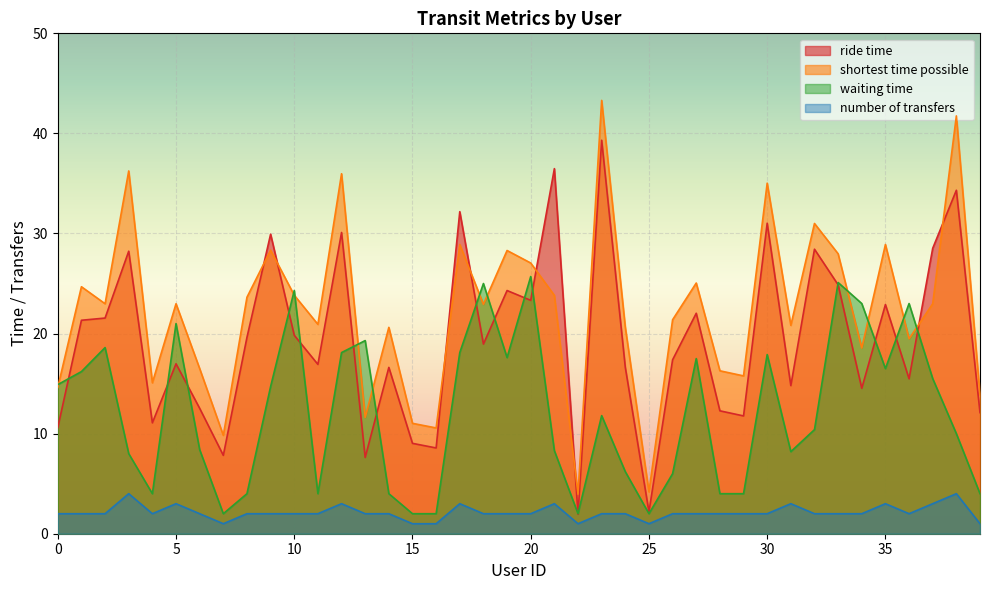

True or false: number of transfers and ride time cross at least once.

False